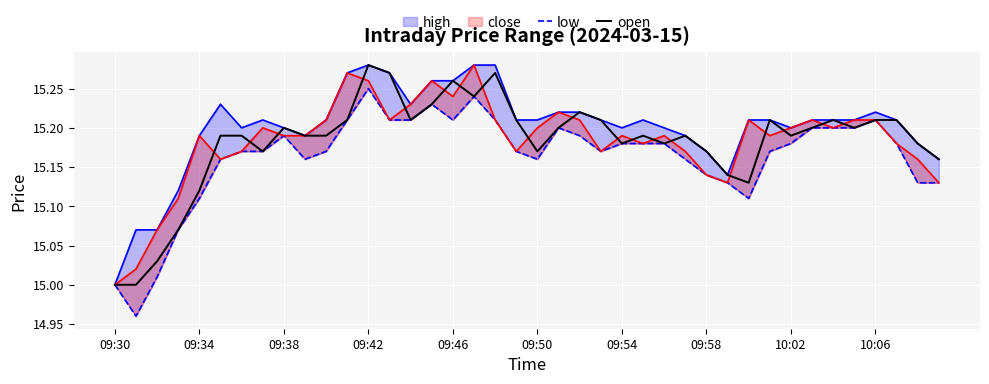

What is the difference between the open values at 35 and 16?

0.1